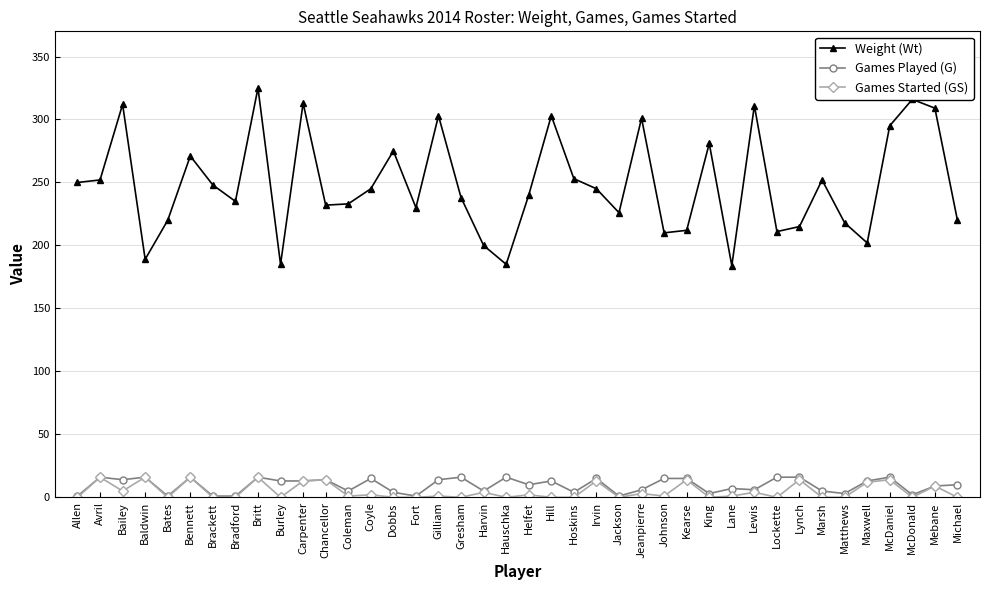

True or false: Weight (Wt) and Games Started (GS) cross at least once.

False